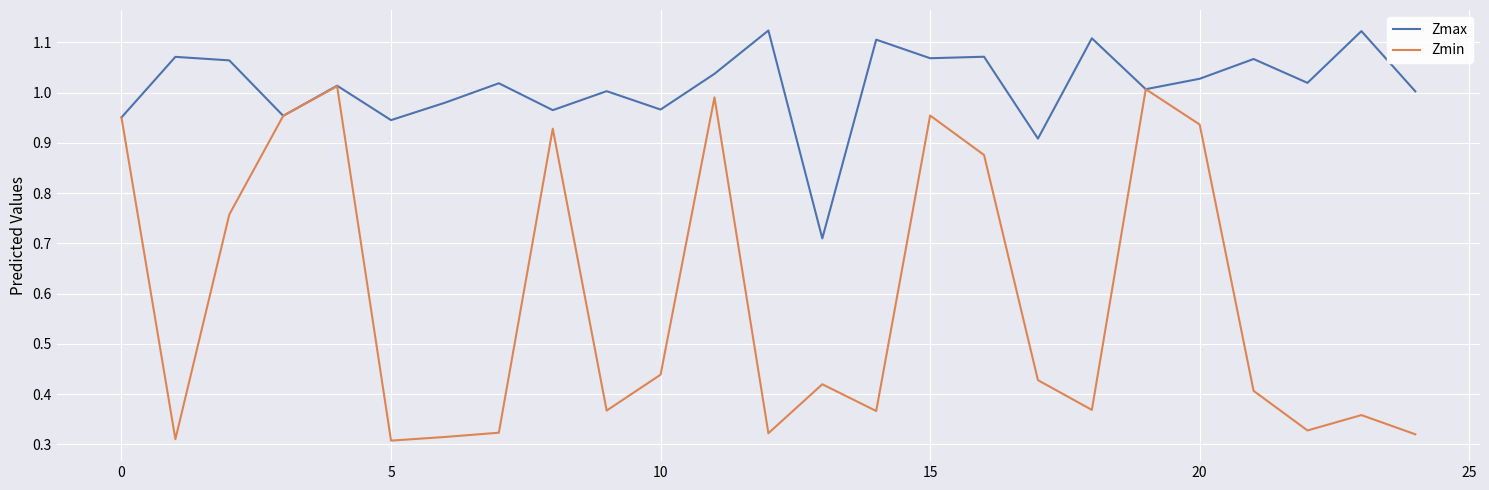

Rank the series by their maximum value, from highest to lowest.

Zmax, Zmin